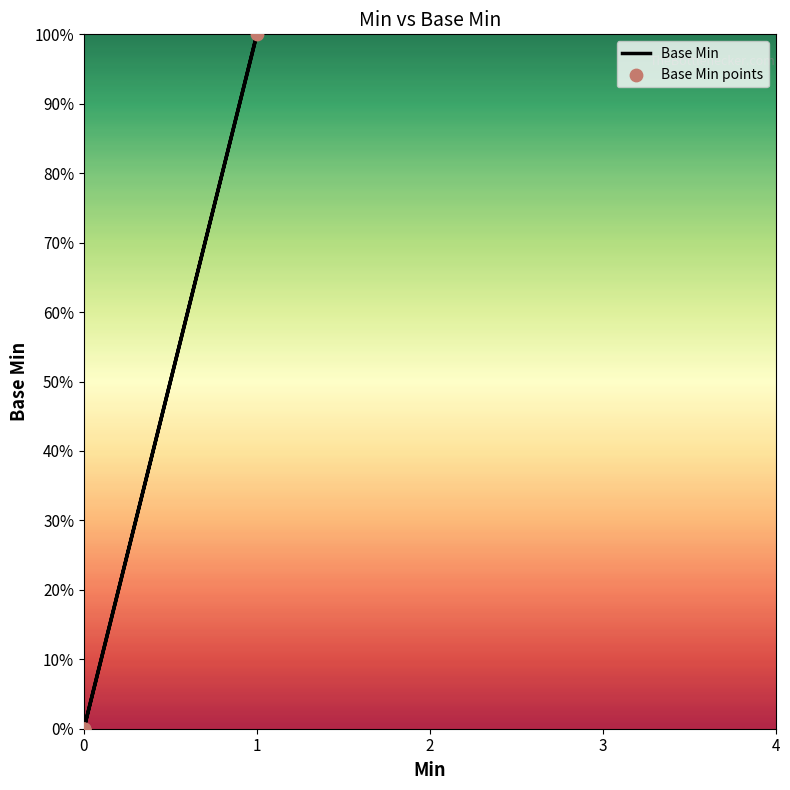

Which series has the largest total across all categories?

Base Min